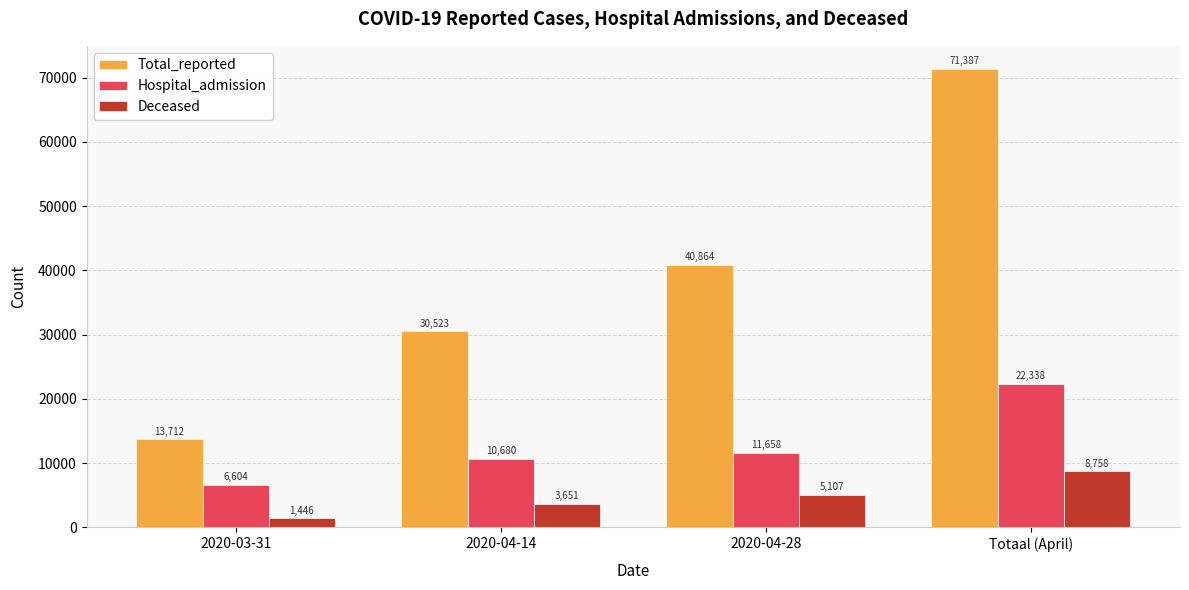

What position from the left is 2020-03-31?

1